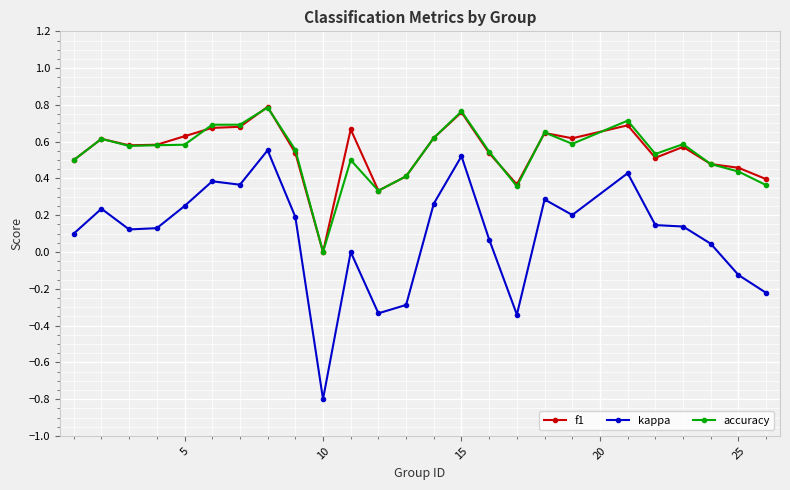

True or false: kappa and f1 intersect in this chart.

False